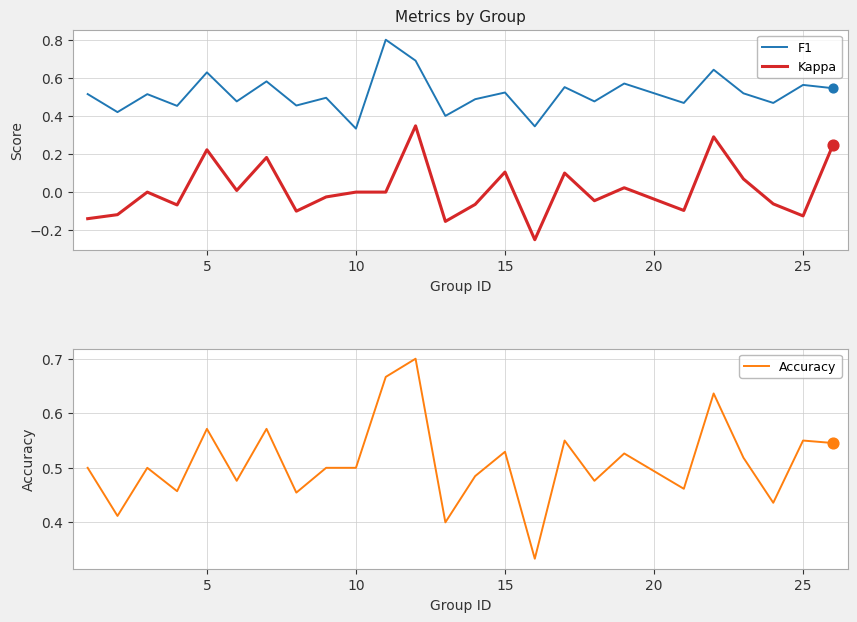

At how many categories does at least one series exceed 0?

25